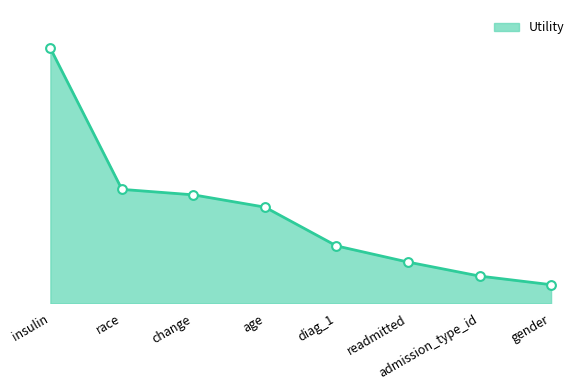

What is the change in value from readmitted to gender?

-0.1